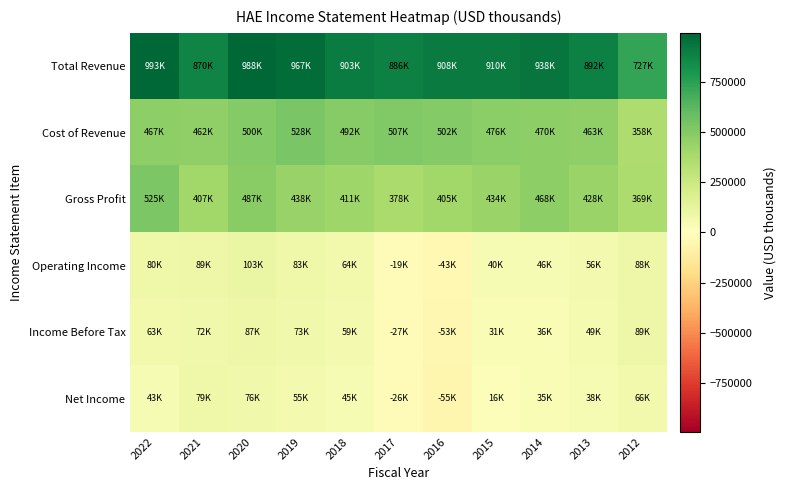

Between 2017 and 2020, which is larger?

2020